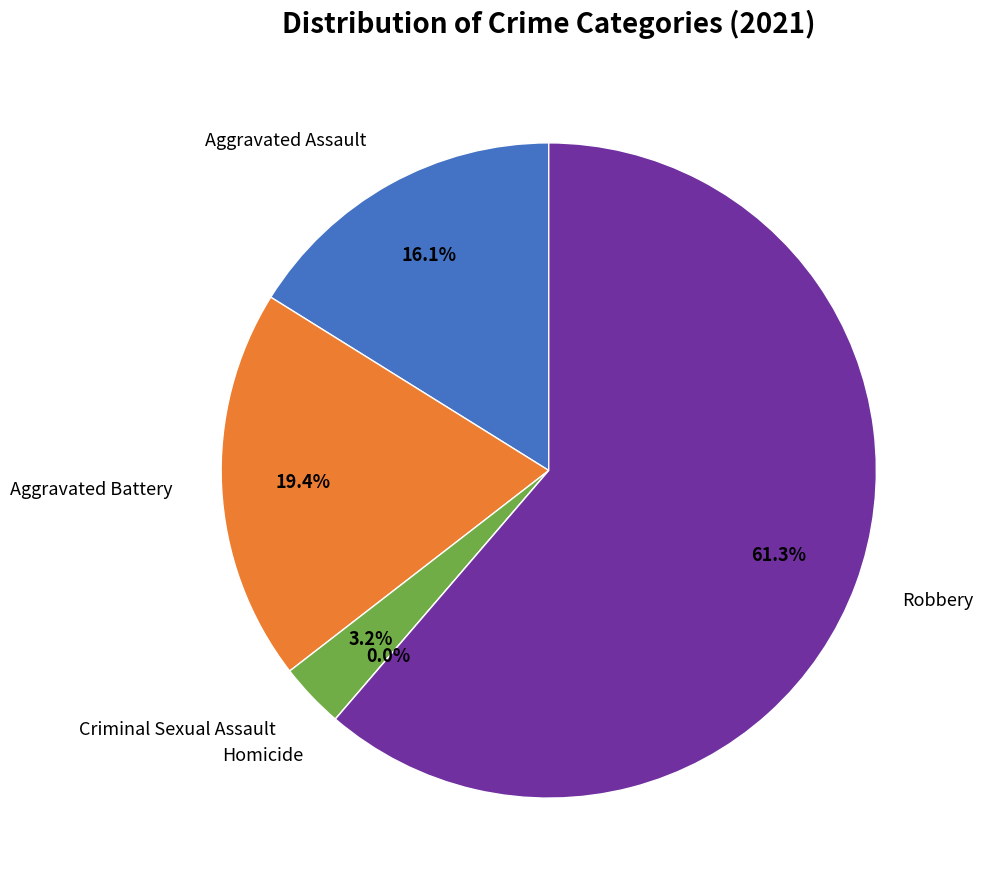

Between Aggravated Assault and Robbery, which is larger?

Robbery